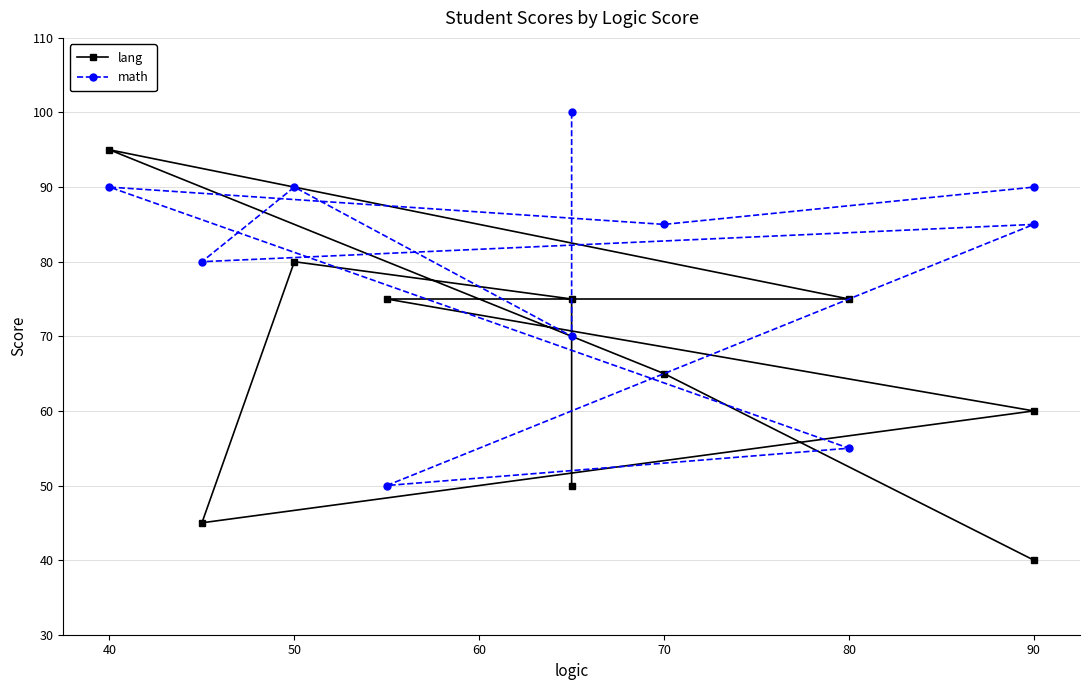

What is the spread (max minus min) of values at 90?

25